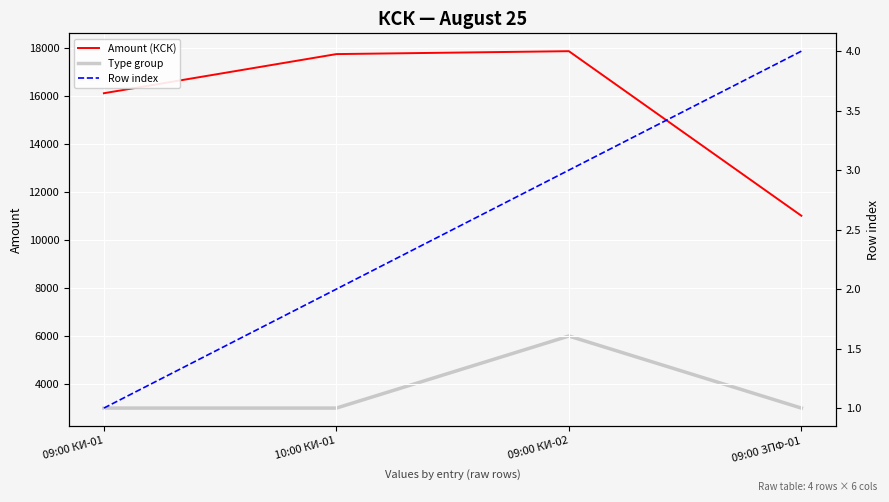

True or false: Type group has a value of 8570.3 at 09:00 КИ-02.

False